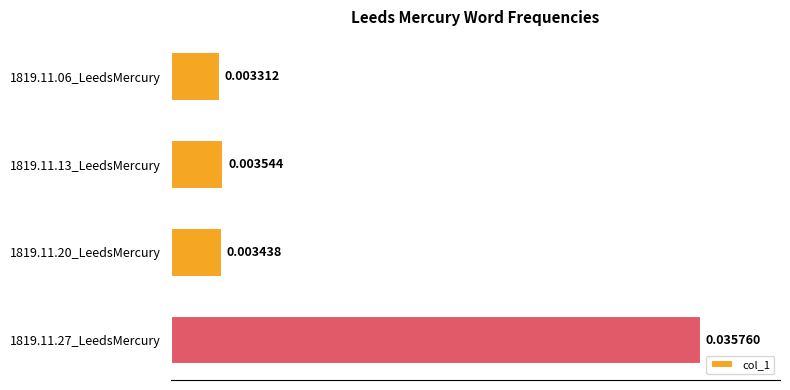

Are the bars horizontal?

Yes